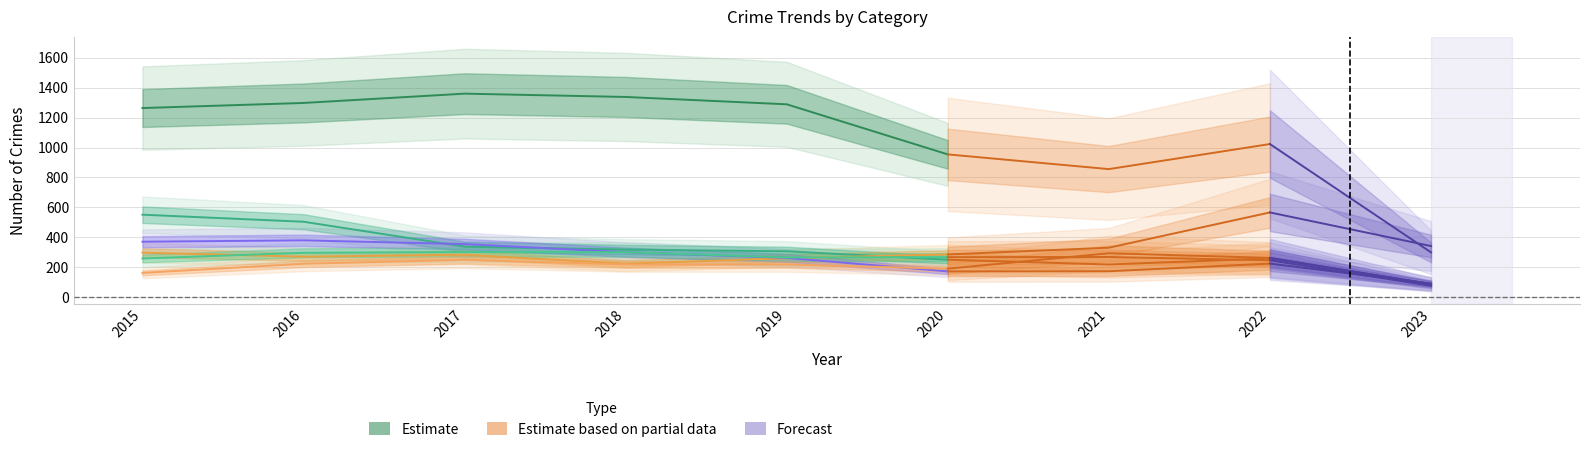

How many lines are shown in the chart?

6